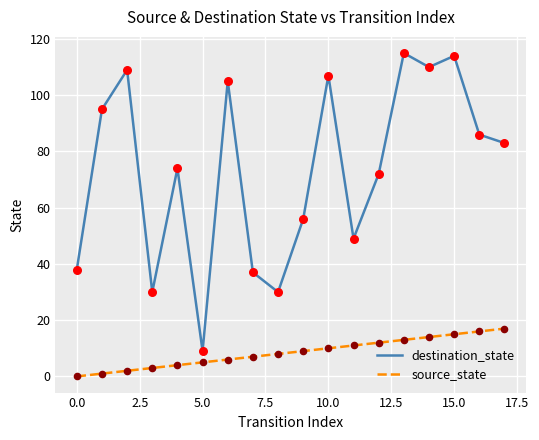

At how many categories does at least one series exceed 20?

17